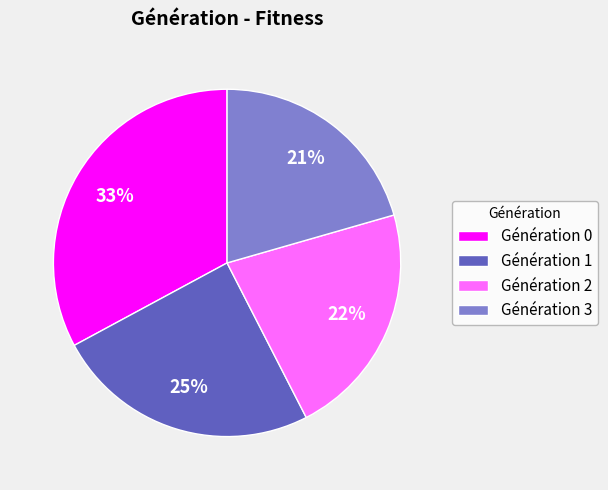

Is the sum of Génération 3 and Génération 2 greater than half?

No